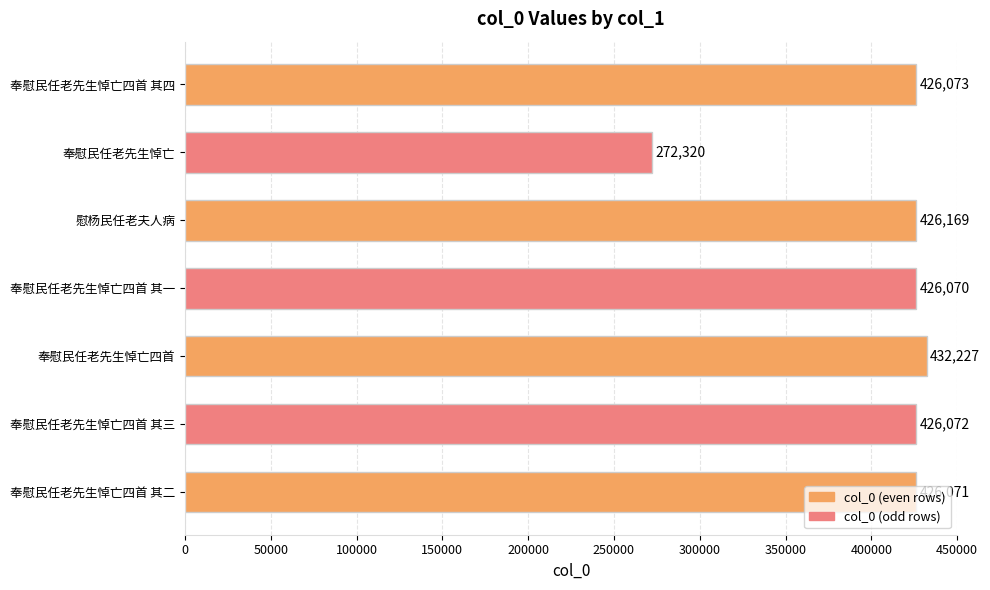

What is the sum of all values?

2835002